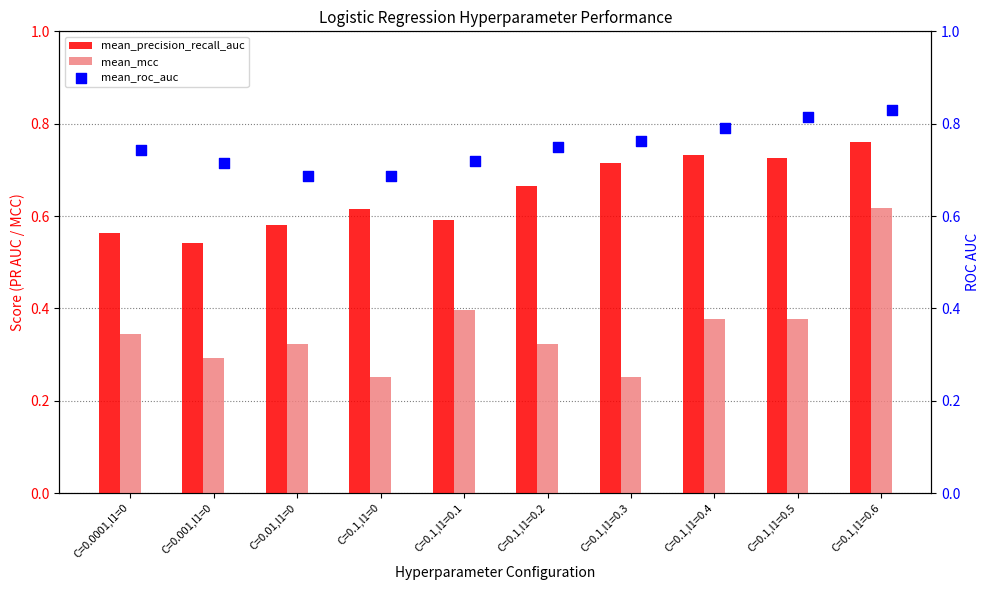

Which series has the largest total across all categories?

mean_roc_auc